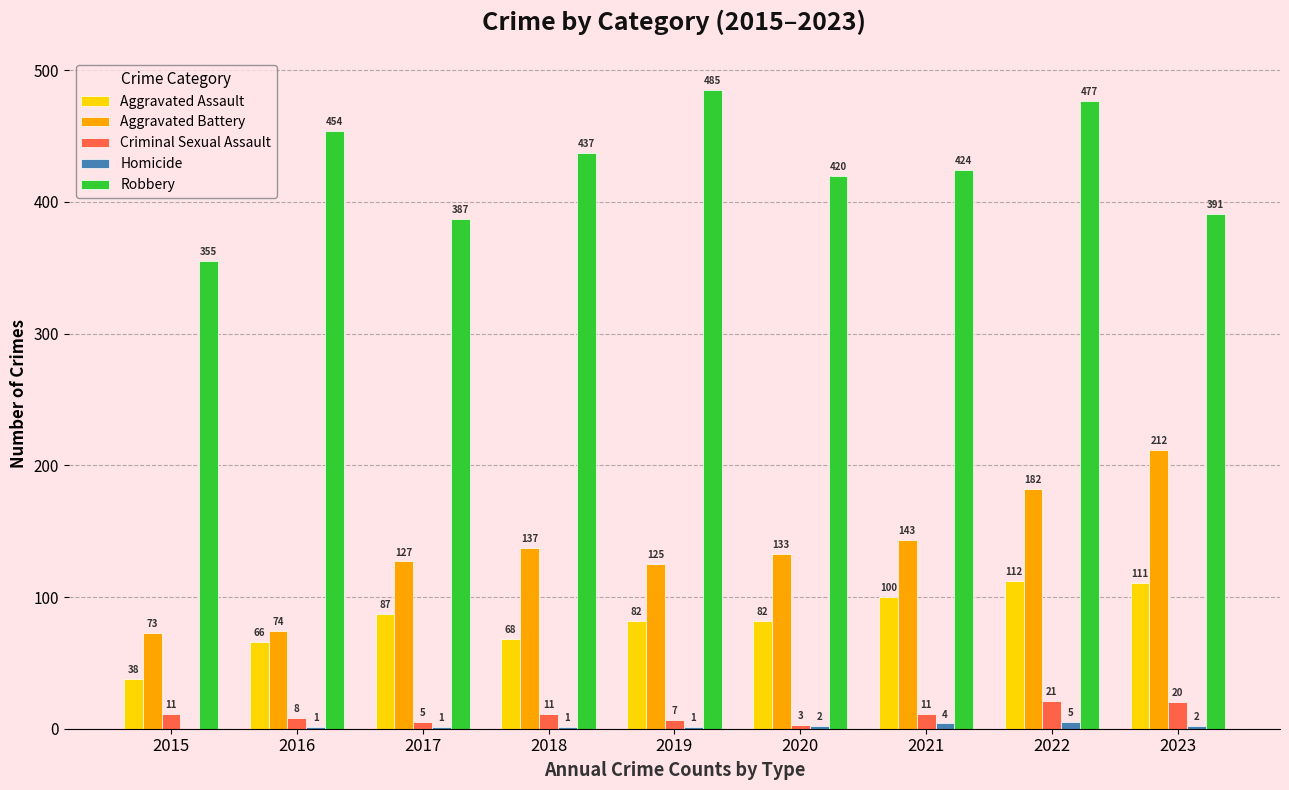

Which series changed the most between 2020 and 2021?

Aggravated Assault